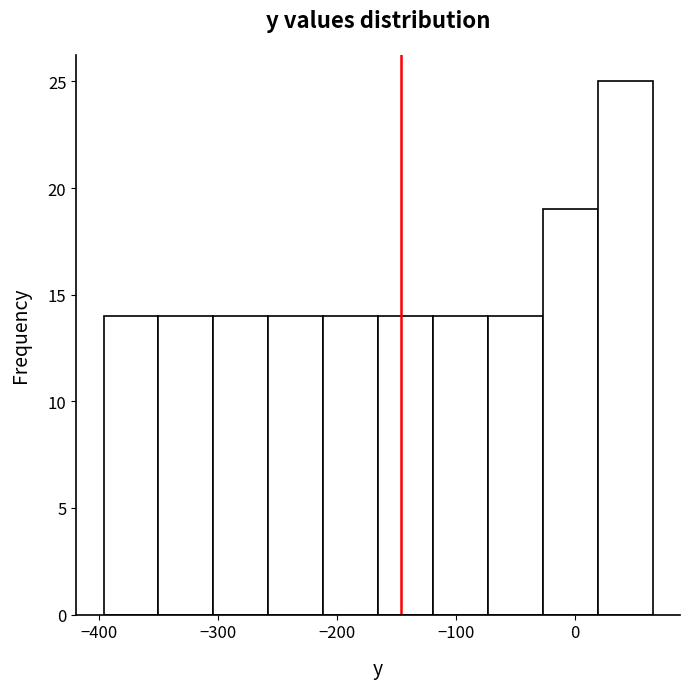

Reading left to right, transcribe this chart: for each bar, give the range it covers on the x-axis and its height. Neither the bar edges nor the heights are printed on the chart, so give them approximately, as read against the axes.

-400 to -350: 14
-350 to -300: 14
-300 to -260: 14
-260 to -210: 14
-210 to -170: 14
-170 to -120: 14
-120 to -70: 14
-70 to -30: 14
-30 to 20: 19
20 to 70: 25